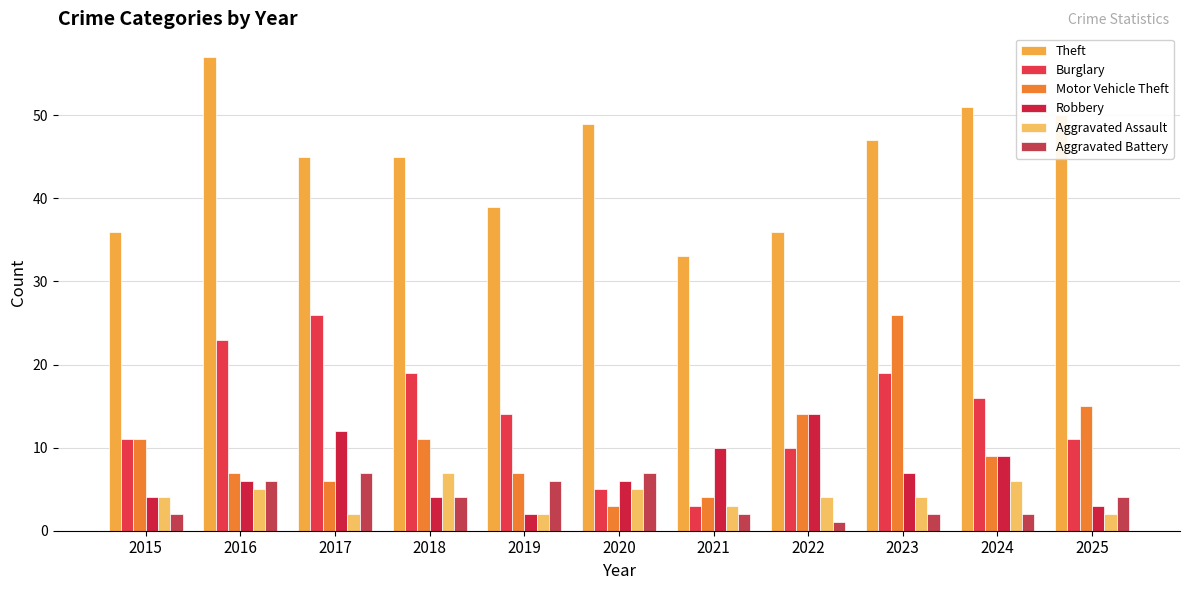

At which category is the sum across all series the highest?

2023